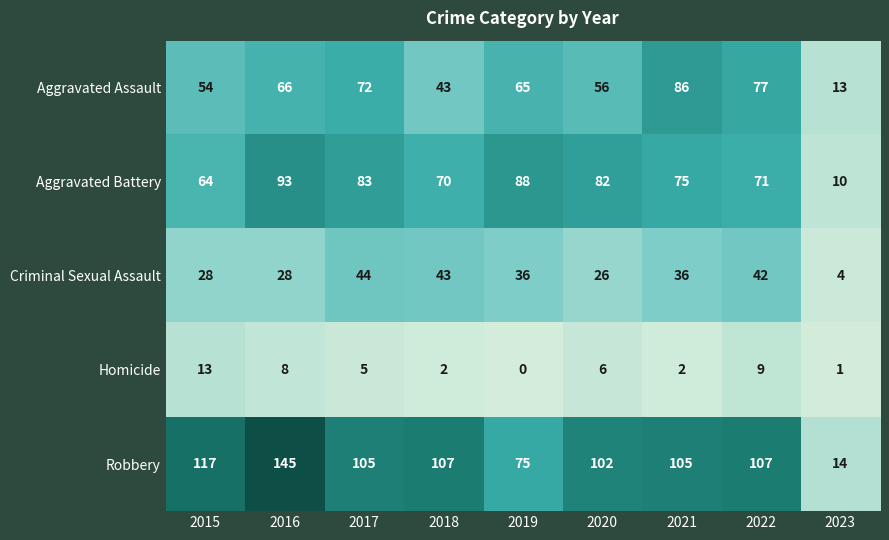

What is the highest value of the Homicide series?

13